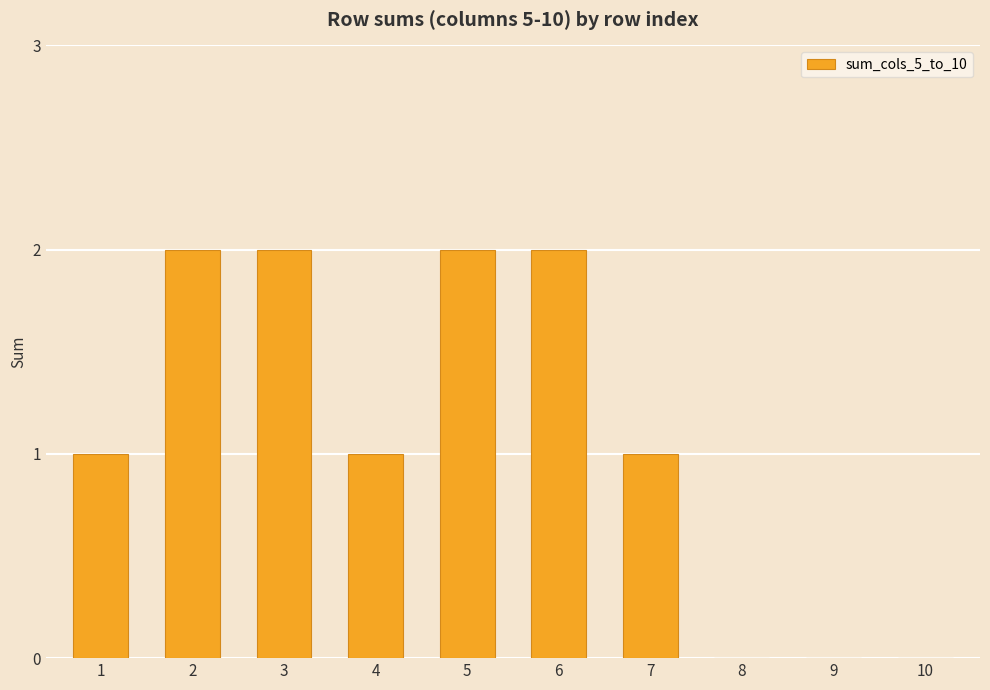

Reading left to right, transcribe all the data shown in this chart.

1=1	2=2	3=2	4=1	5=2	6=2	7=1	8=0	9=0	10=0